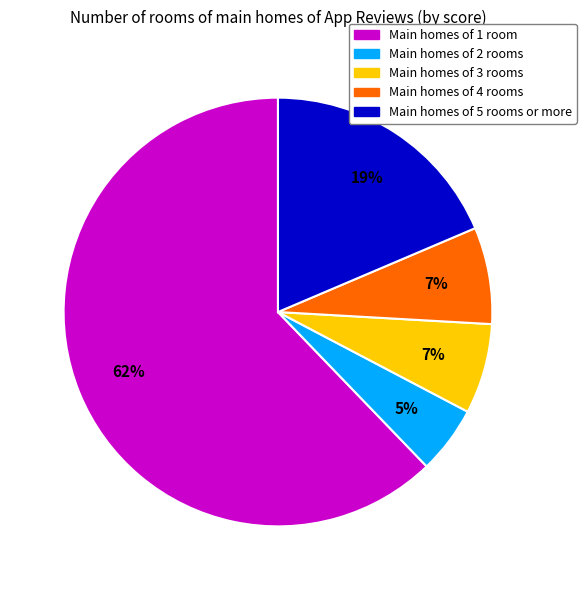

Does any single category account for the majority?

Yes